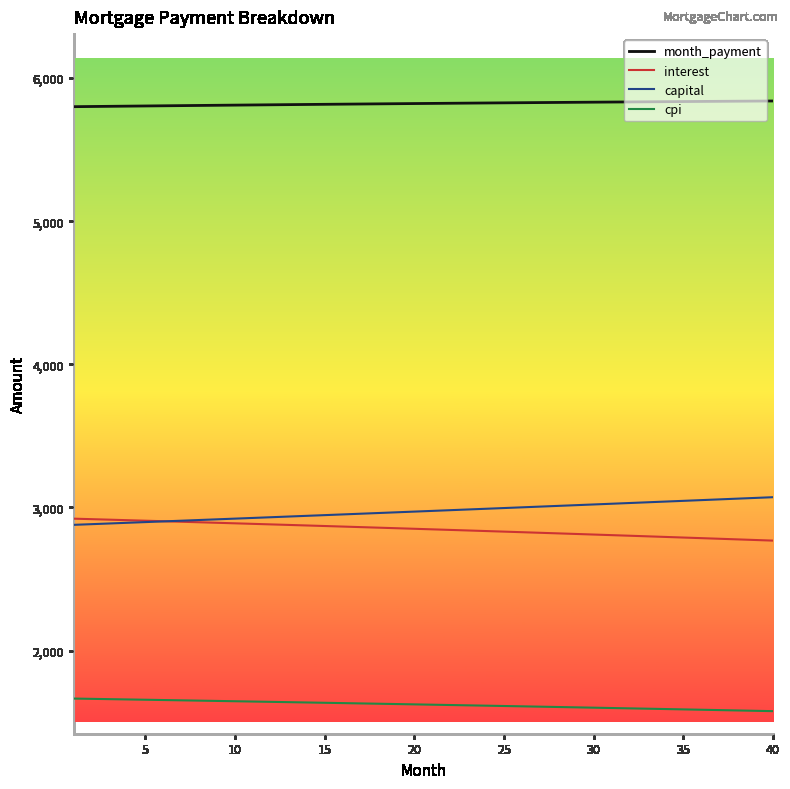

True or false: capital and month_payment intersect in this chart.

False